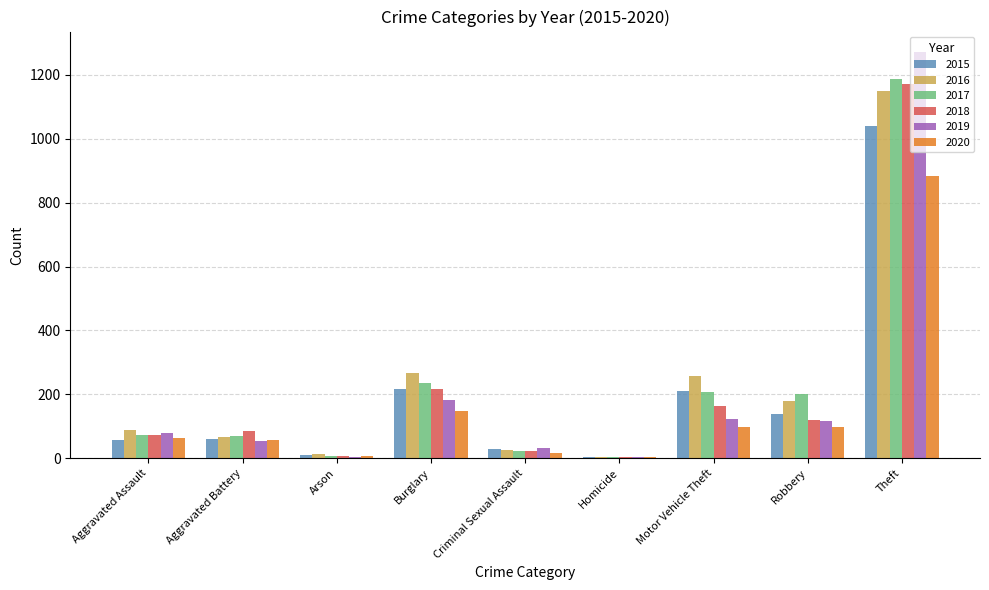

How many series are shown in this chart?

6